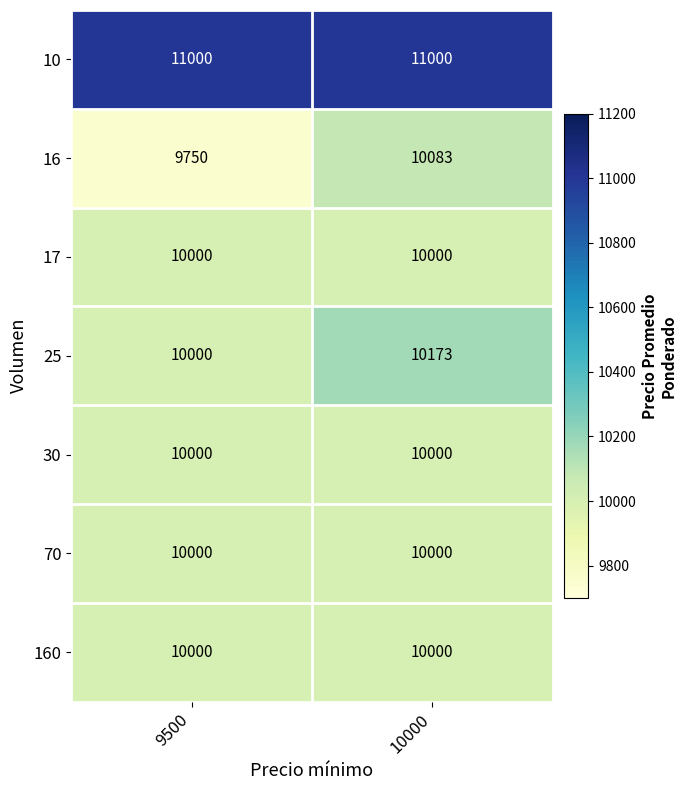

What is the greatest value displayed?

11000